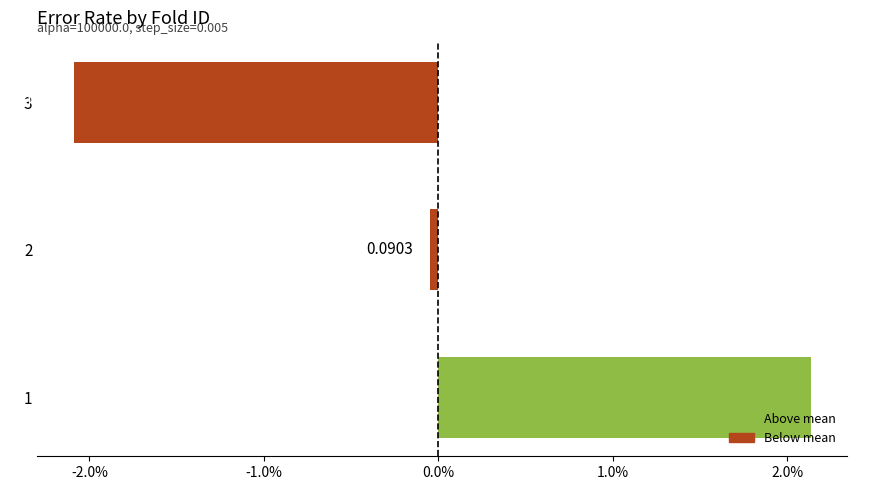

Does the chart contain any negative values?

Yes